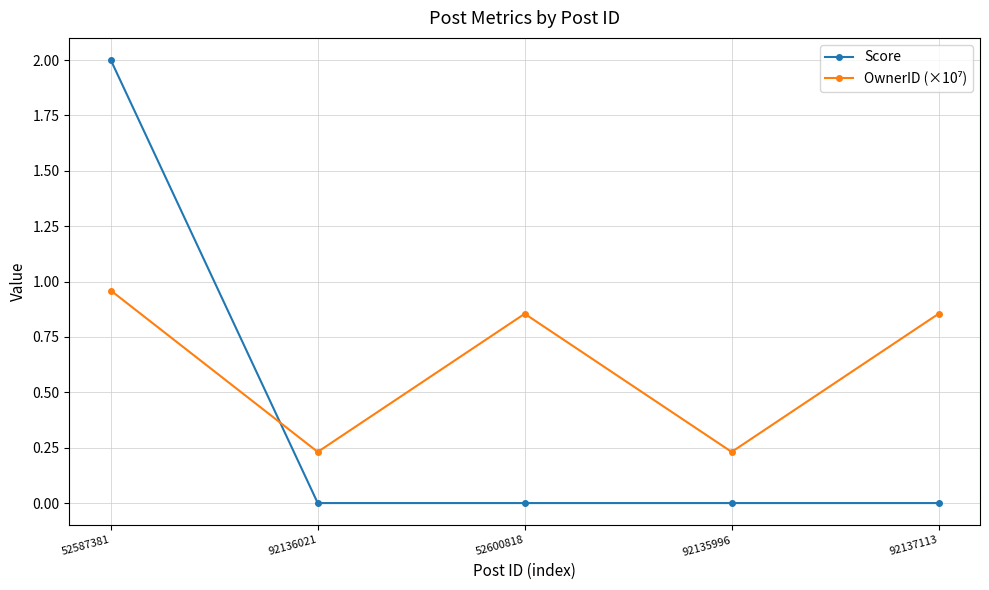

What is the label of the 5th point from the left?

92137113